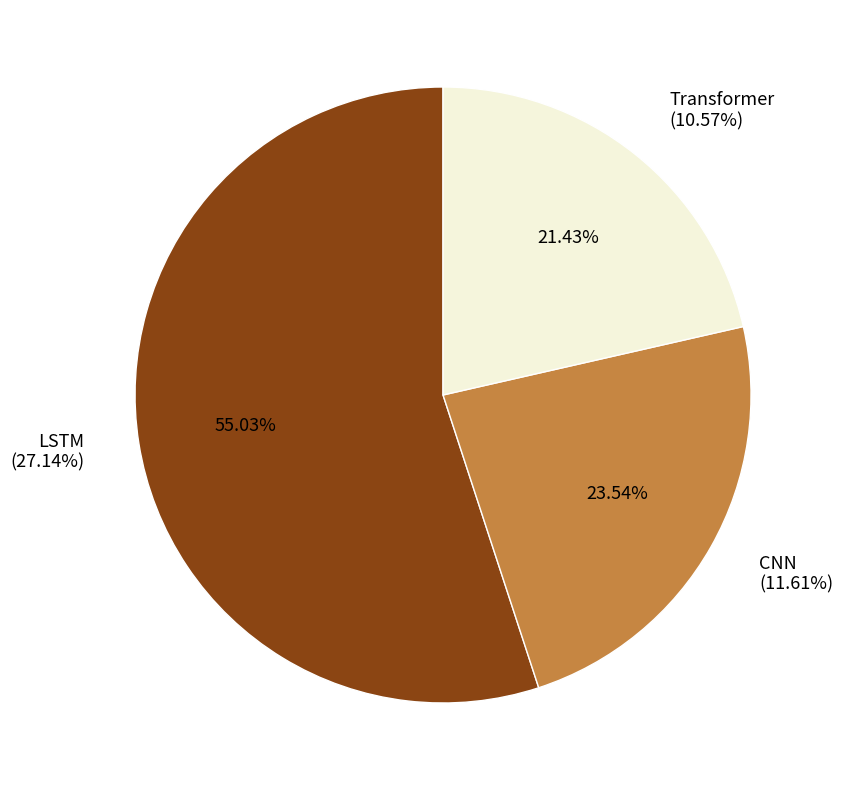

To the nearest percent, what is the difference between the CNN and Transformer slice percentages?

2%